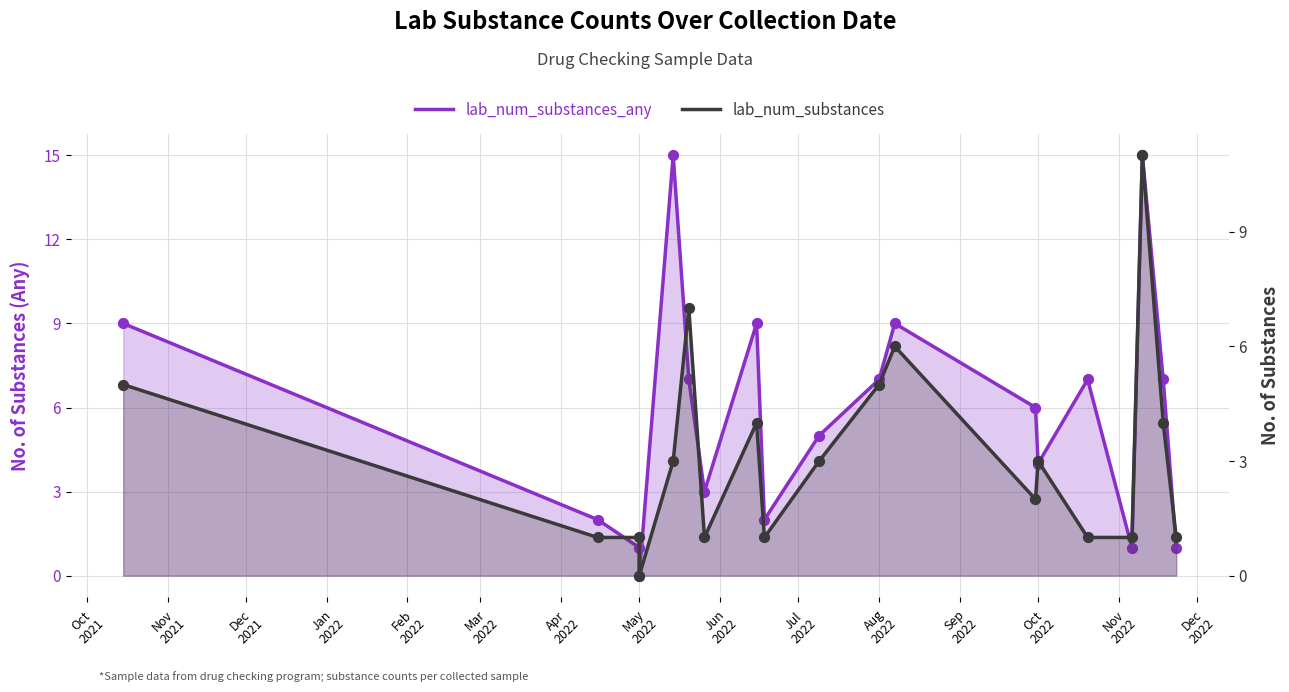

Is the value of lab_num_substances at May
2022 greater than the value of lab_num_substances_any at Jan
2022?

Yes